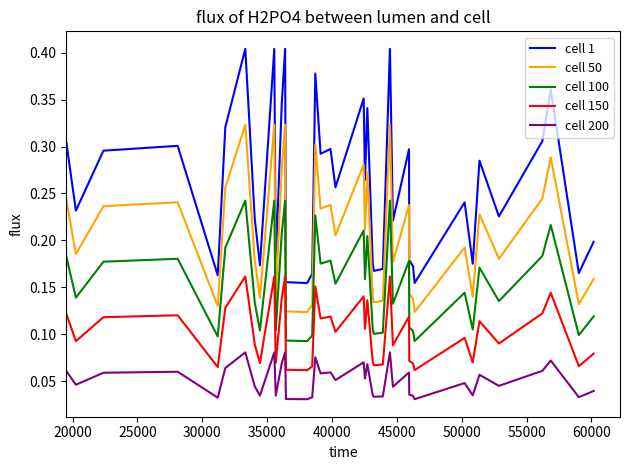

True or false: cell 100 and cell 200 intersect in this chart.

False